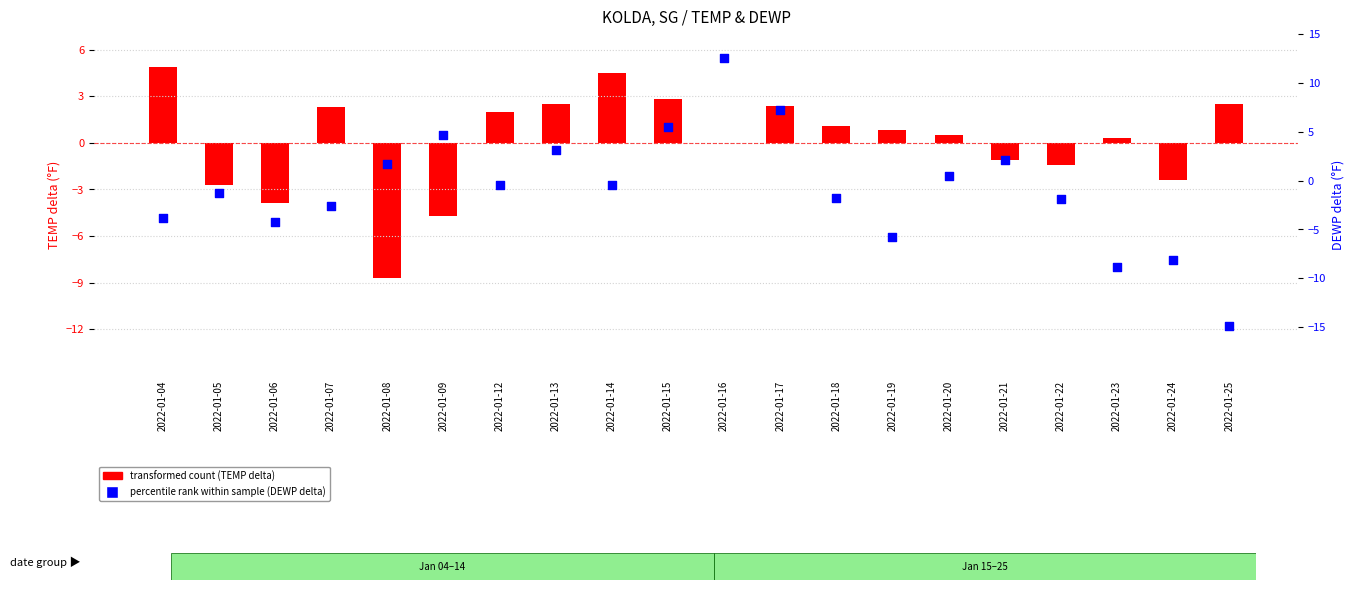

Which series reaches the maximum Y coordinate?

percentile rank within sample (DEWP delta)